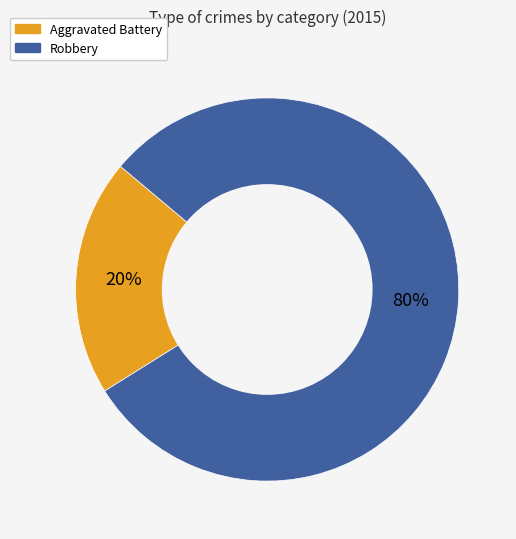

Is Aggravated Battery the majority of the pie?

No